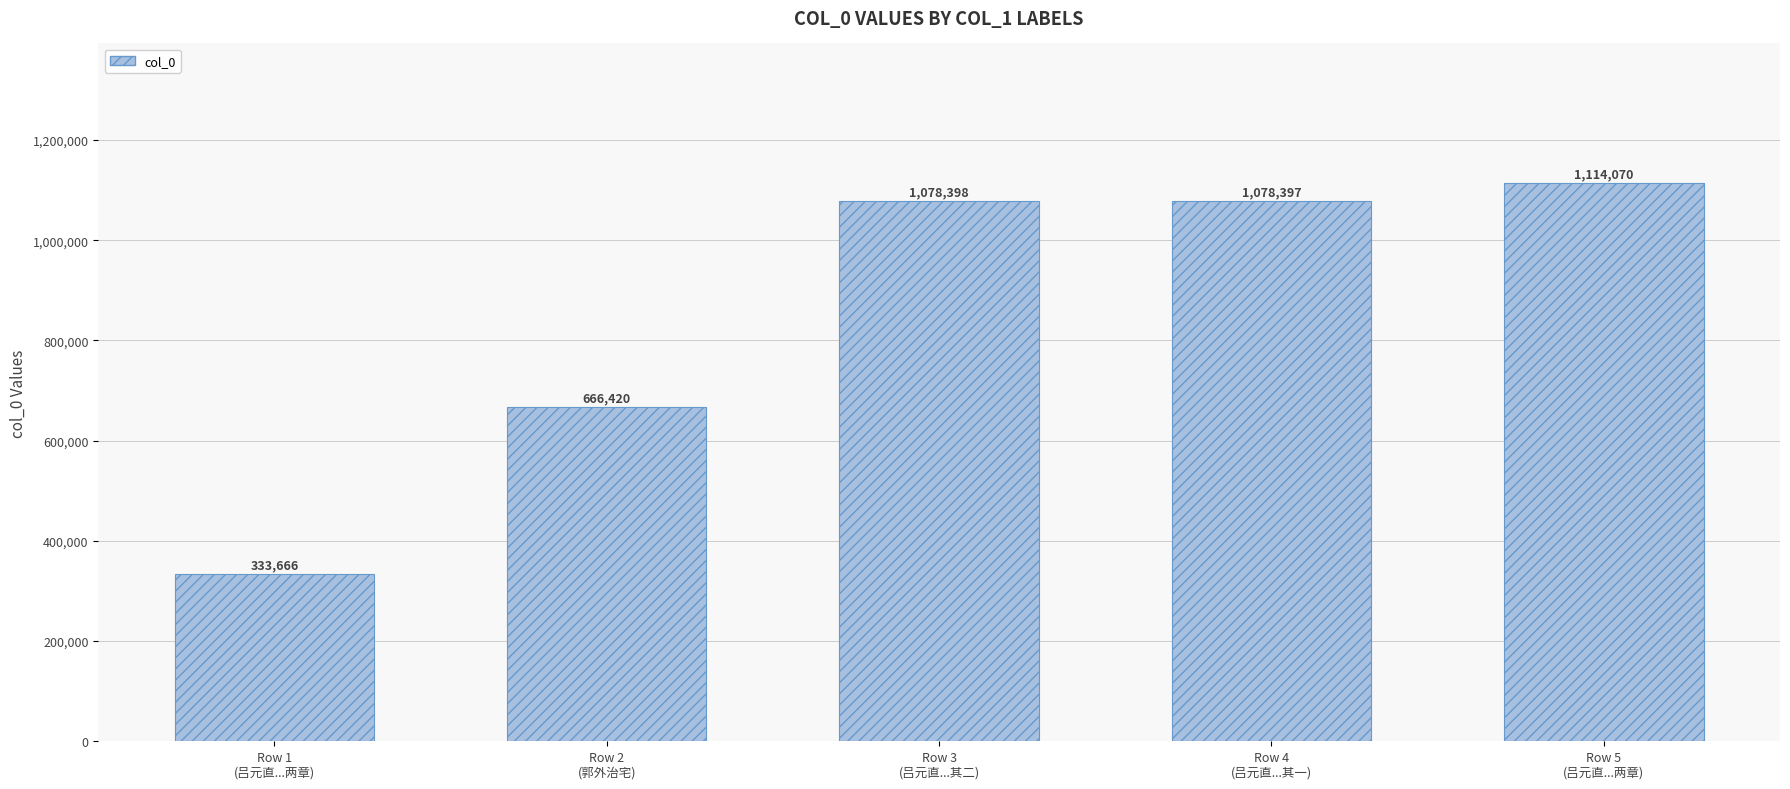

What is the average value?

854190